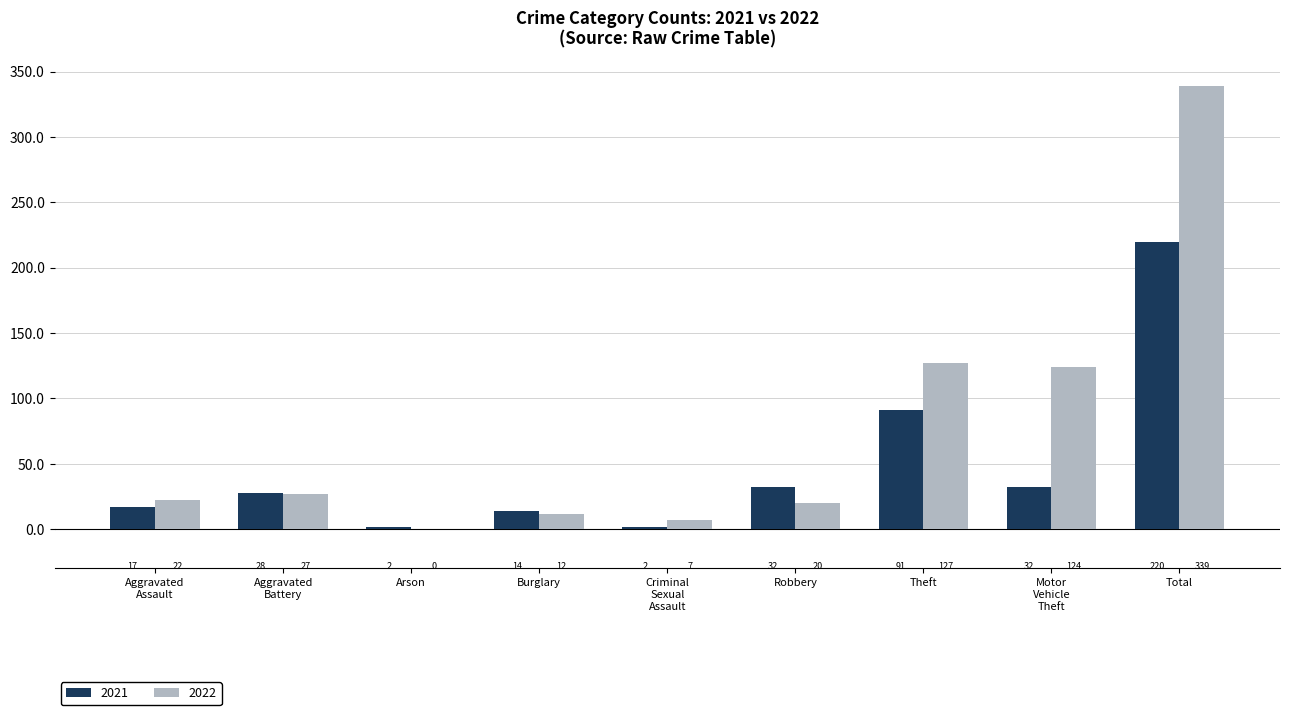

At which category does the chart reach its peak across all series?

Total